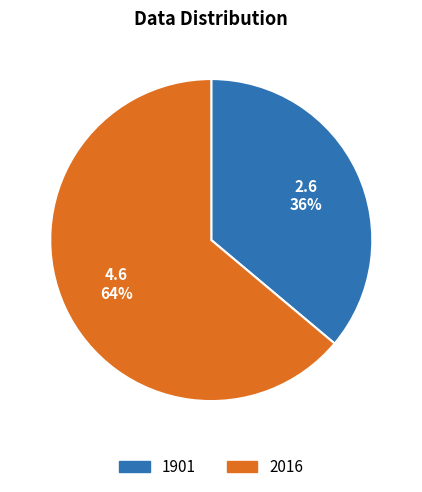

Between 2016 and 1901, which is larger?

2016